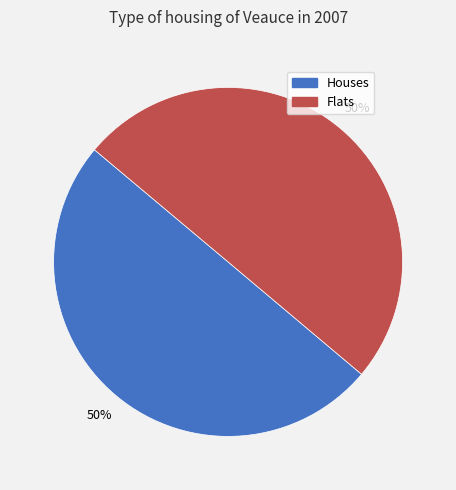

To the nearest percent, what is the average slice percentage?

50%